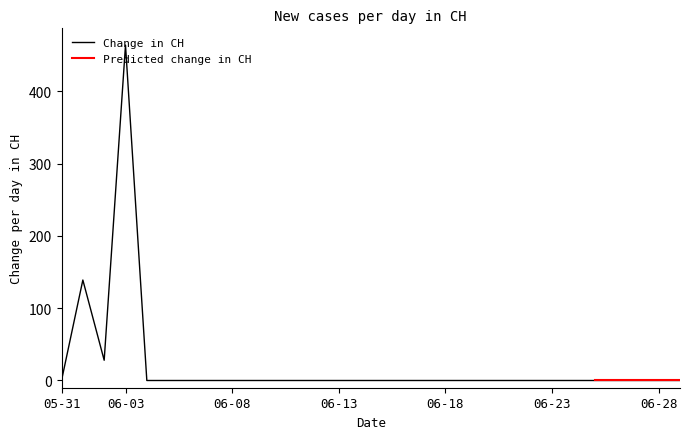

Between 2020-06-20 and 2020-06-06, which is larger?

2020-06-20